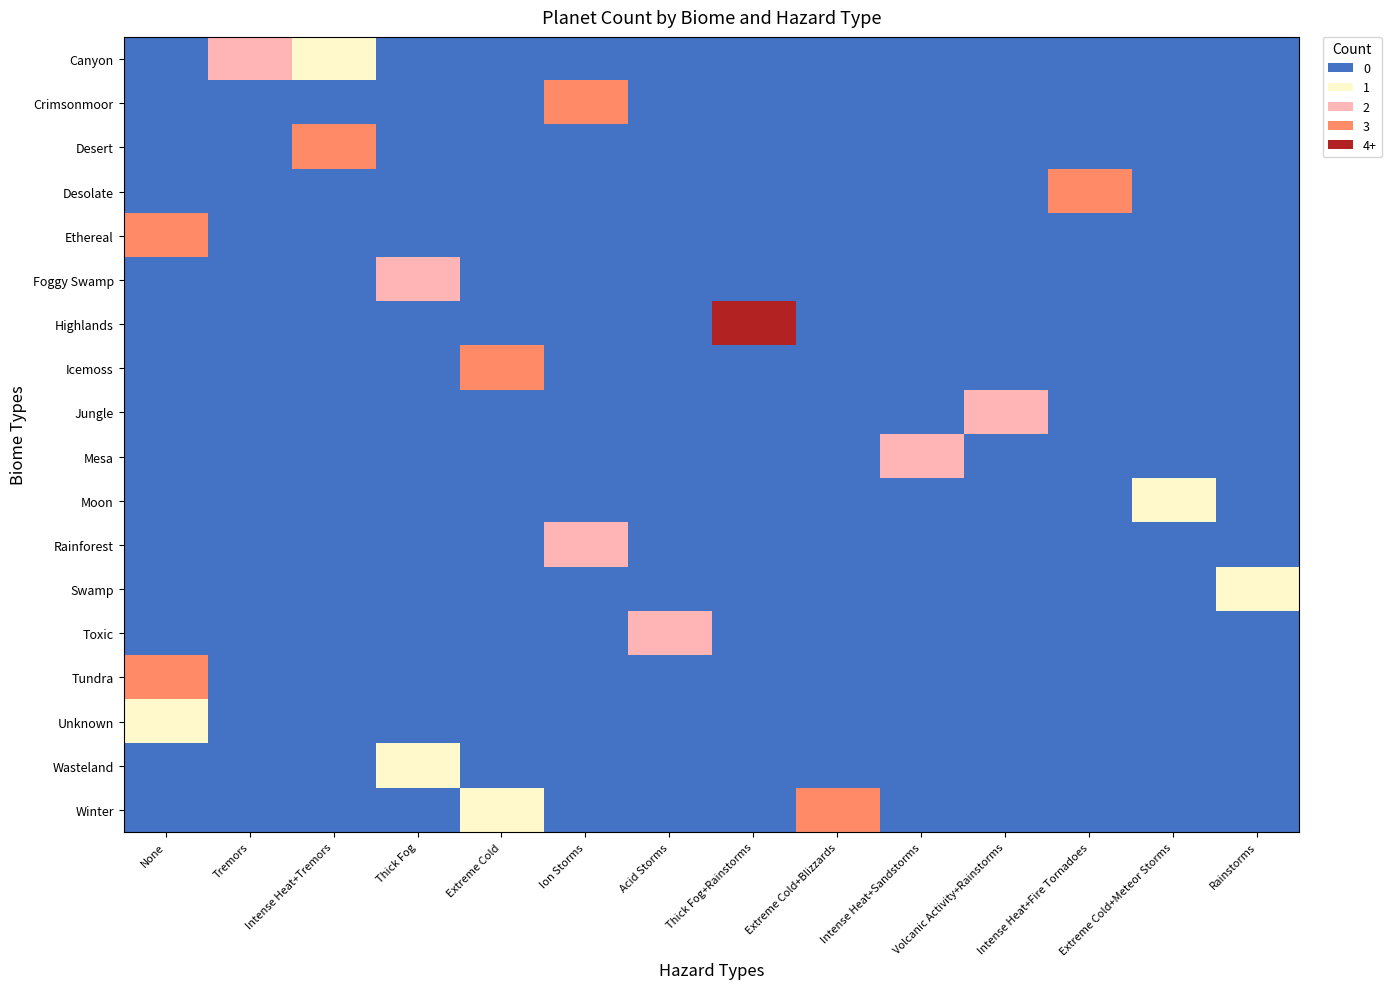

At Rainstorms, list the series in order from largest to smallest.

Swamp, Canyon, Crimsonmoor, Desert, Desolate, Ethereal, Foggy Swamp, Highlands, Icemoss, Jungle, Mesa, Moon, Rainforest, Toxic, Tundra, Unknown, Wasteland, Winter